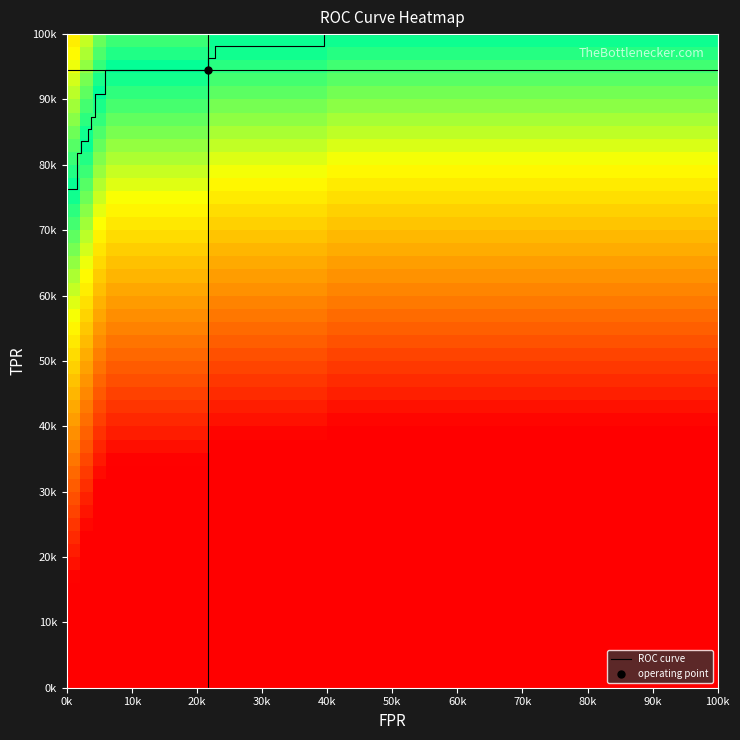

Is the value of roc_auc at 5 greater than the value of fpr at 7?

Yes